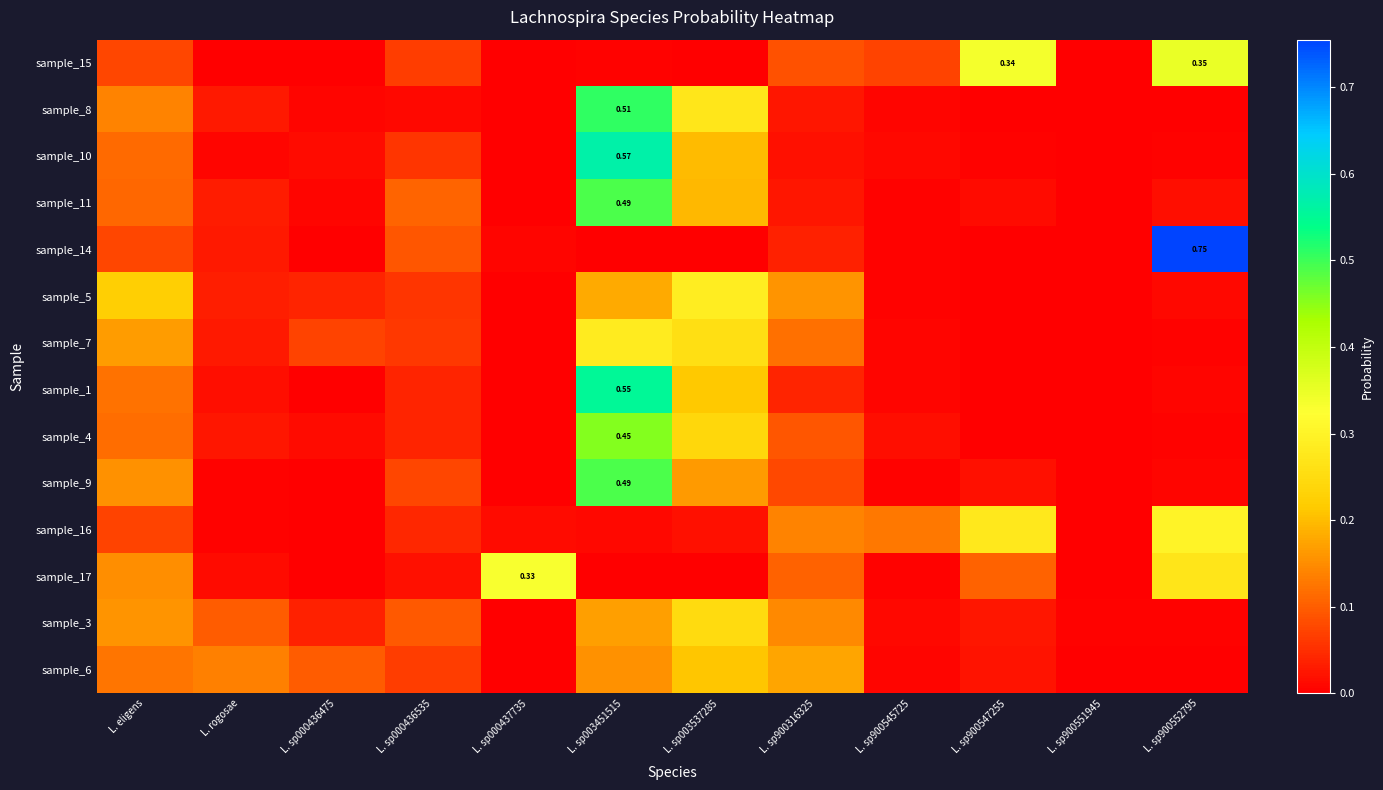

Between L. sp900551945 and L. sp000436475, which is larger?

L. sp900551945